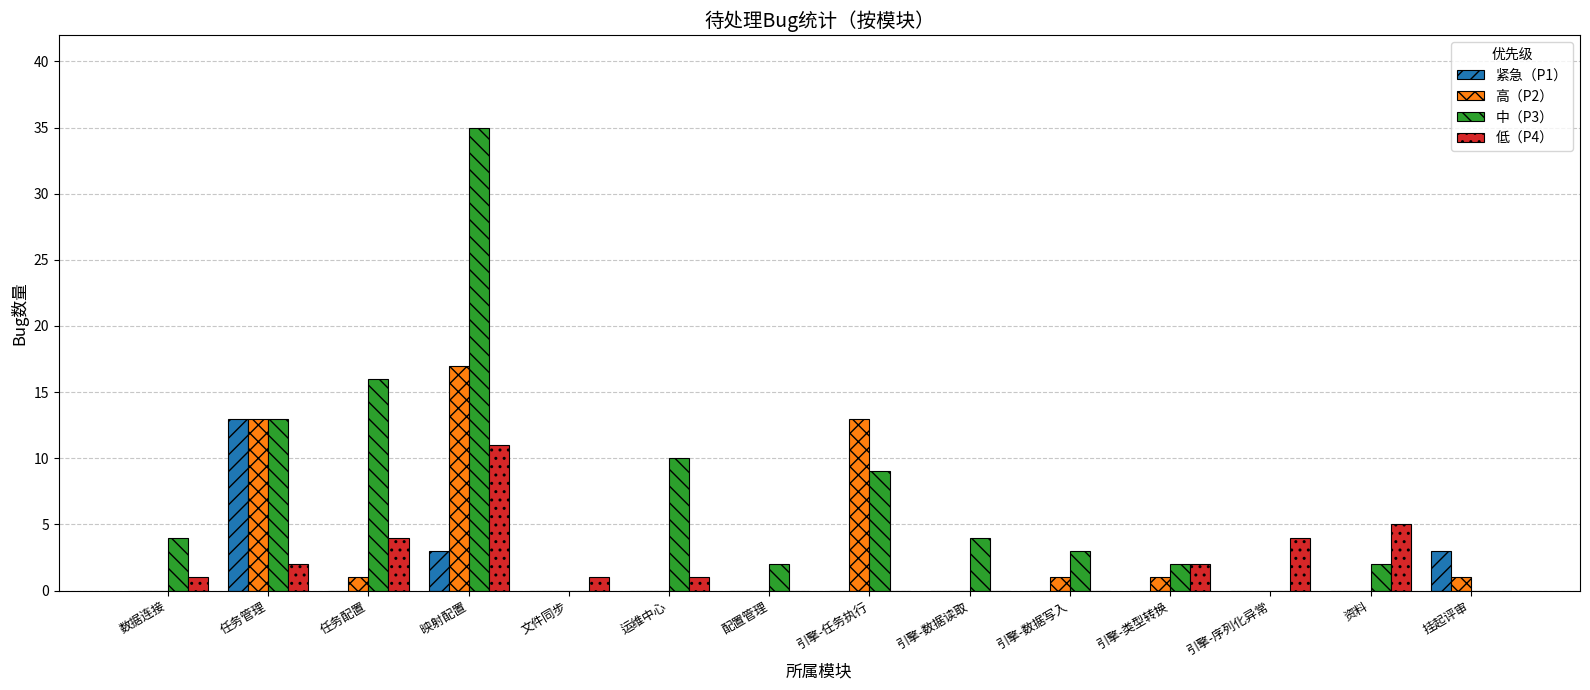

At which label does 紧急（P1） reach its peak?

任务管理